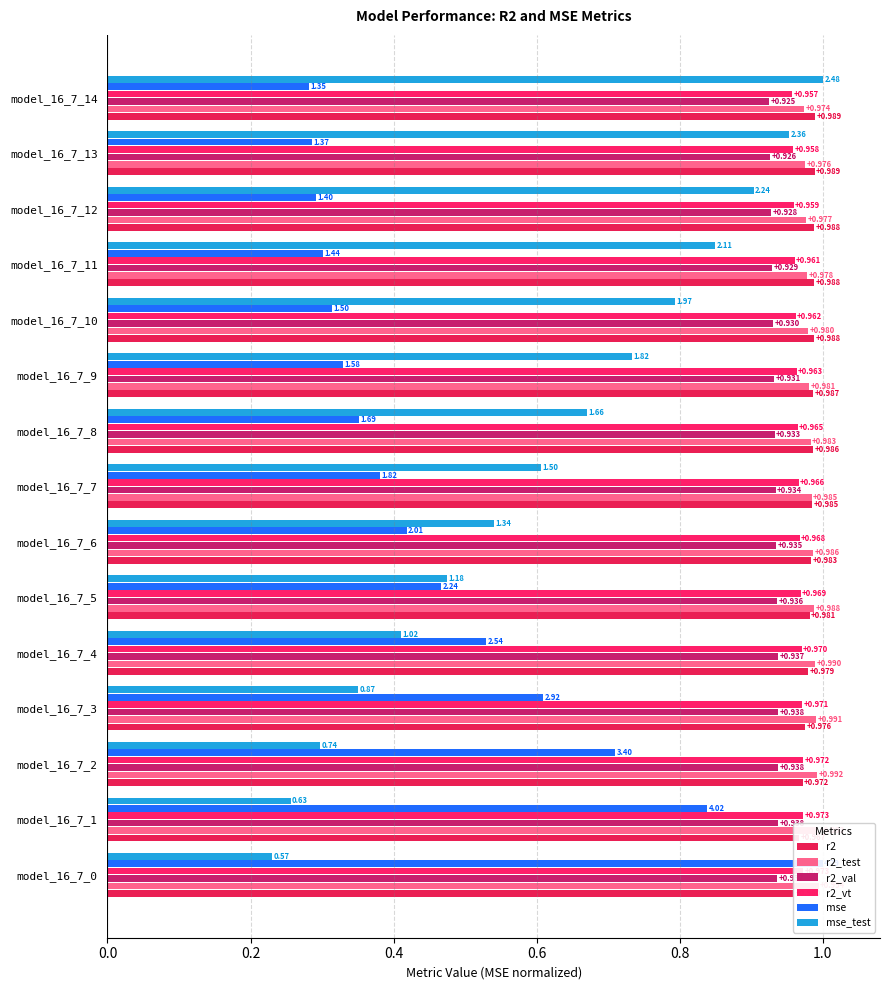

Which series has the largest total across all categories?

r2_test